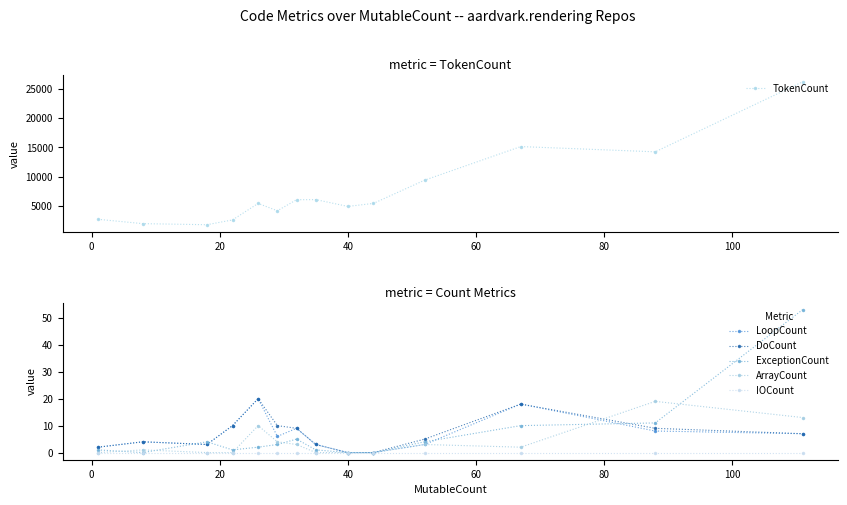

What is the highest value of the TokenCount series?

26154